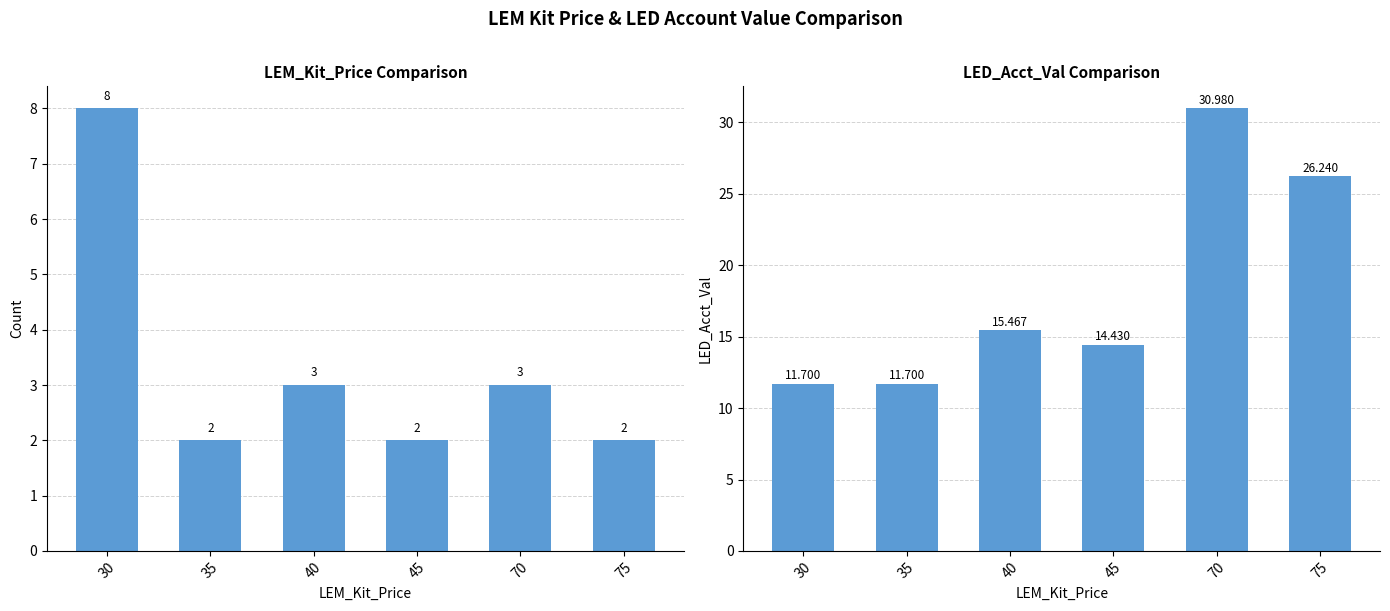

What is the difference between the maximum and minimum values in the LED_Acct_Val series?

19.3